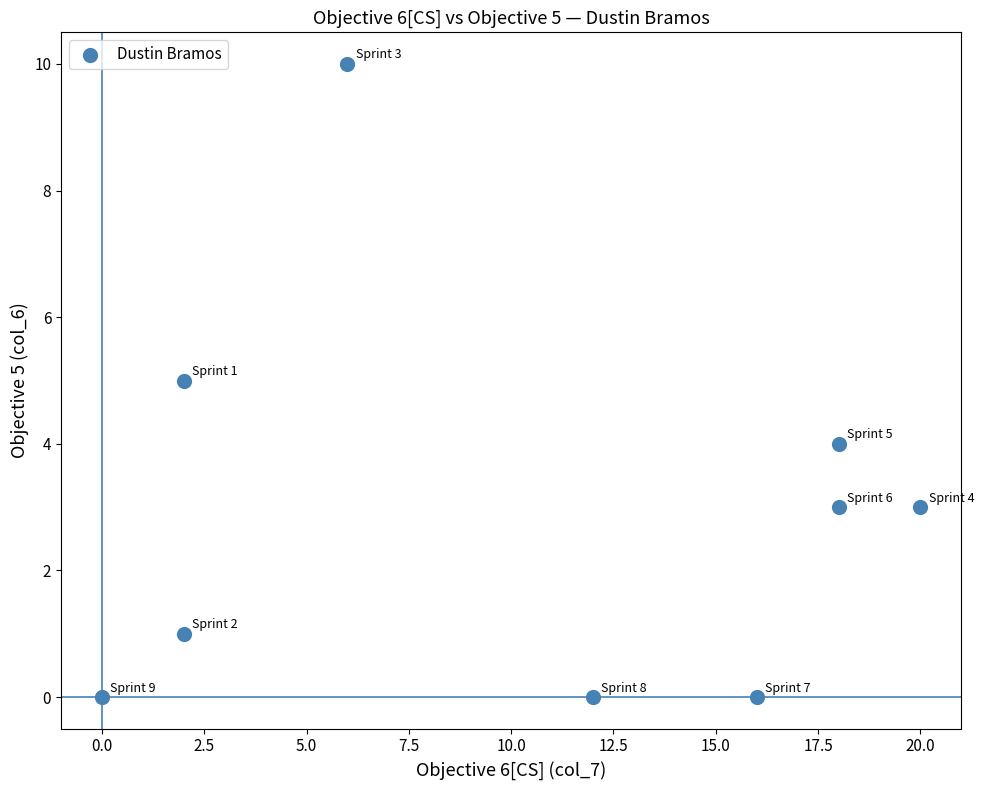

What is the range of X values (max minus min)?

20